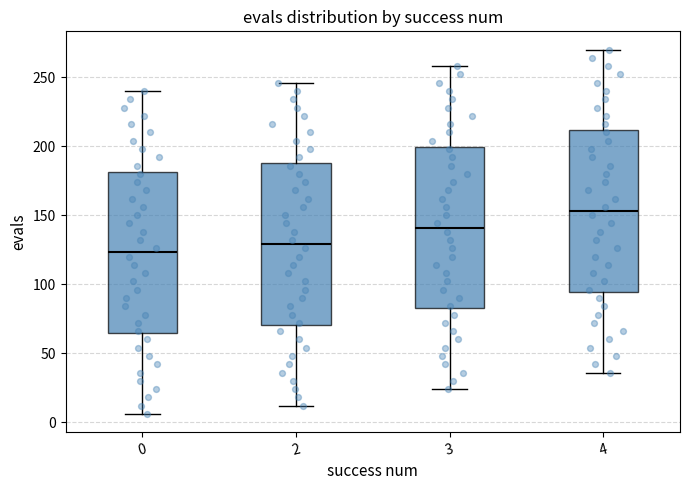

Where is the lower edge of the box at x = 2 on the y-axis? The values are not printed on the chart, so give them approximately, as read against the axis.

70